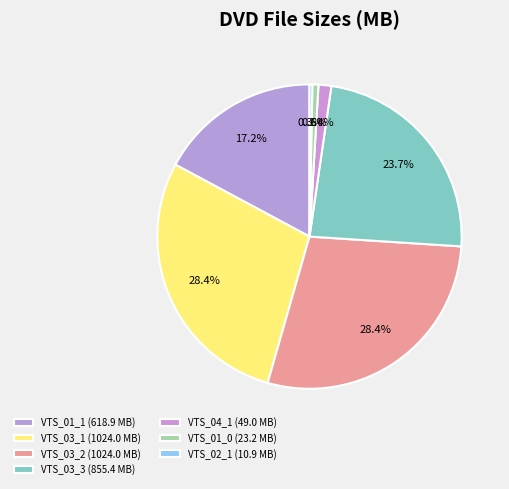

How many segments does this pie chart have?

7